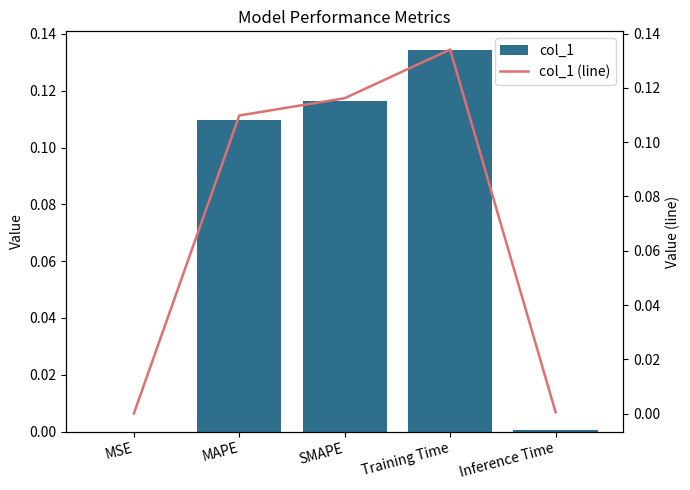

What is the total value across all series at Training Time?

0.3